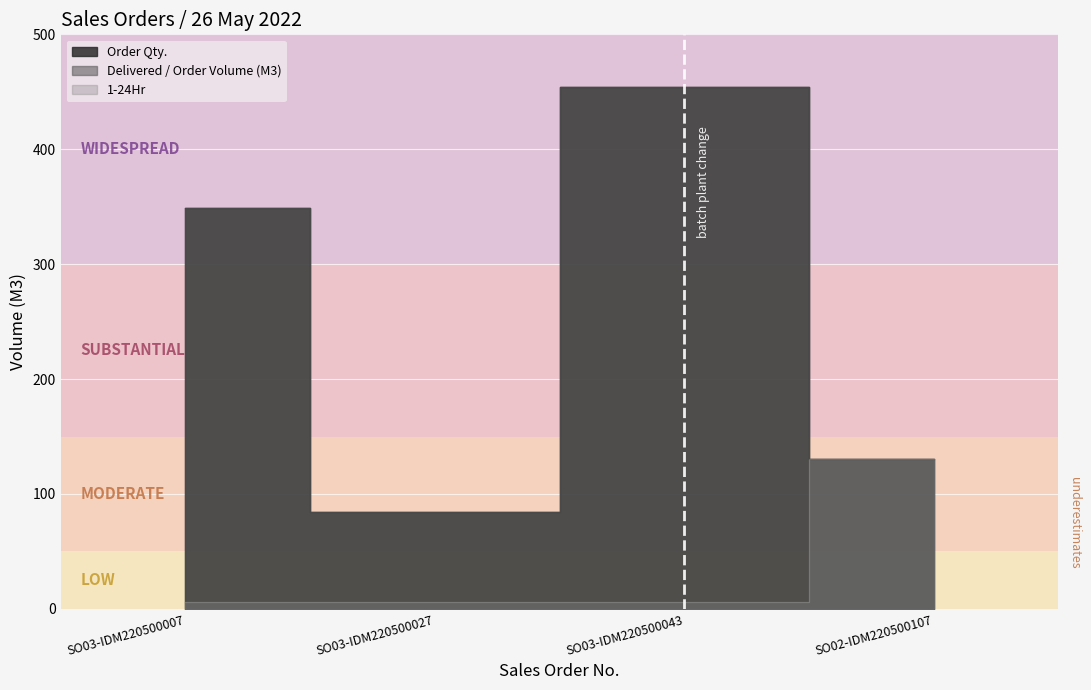

What is the difference between the maximum and second lowest values in the Order Qty. series?

324